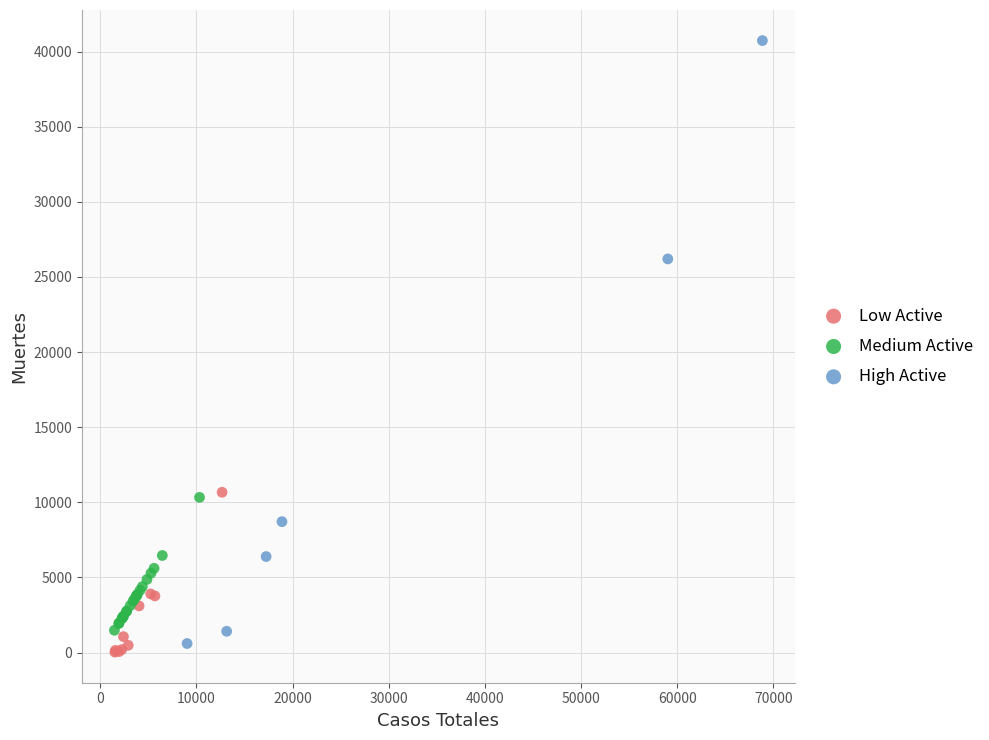

Which series has the largest Y range (max minus min)?

High Active